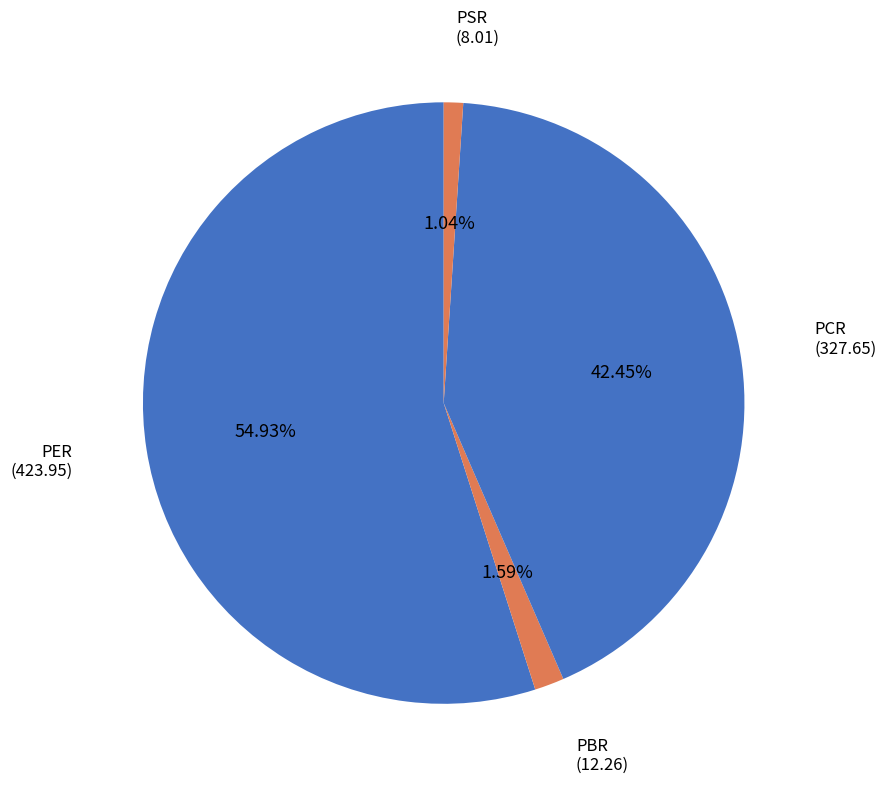

What percentage is the PER slice, to the nearest percent?

55%